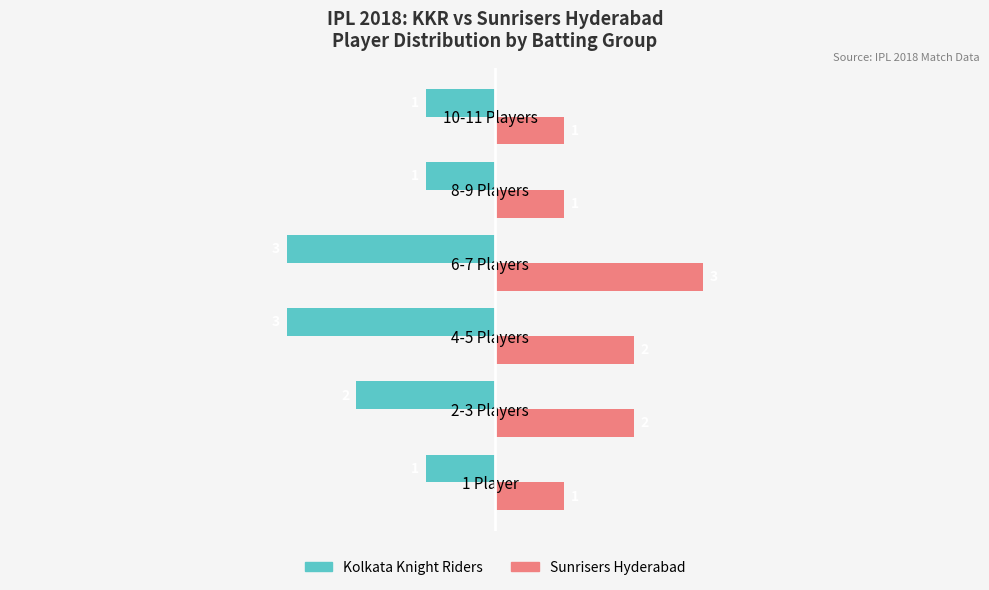

What is the difference between the highest and lowest values at 2-3 Players?

4